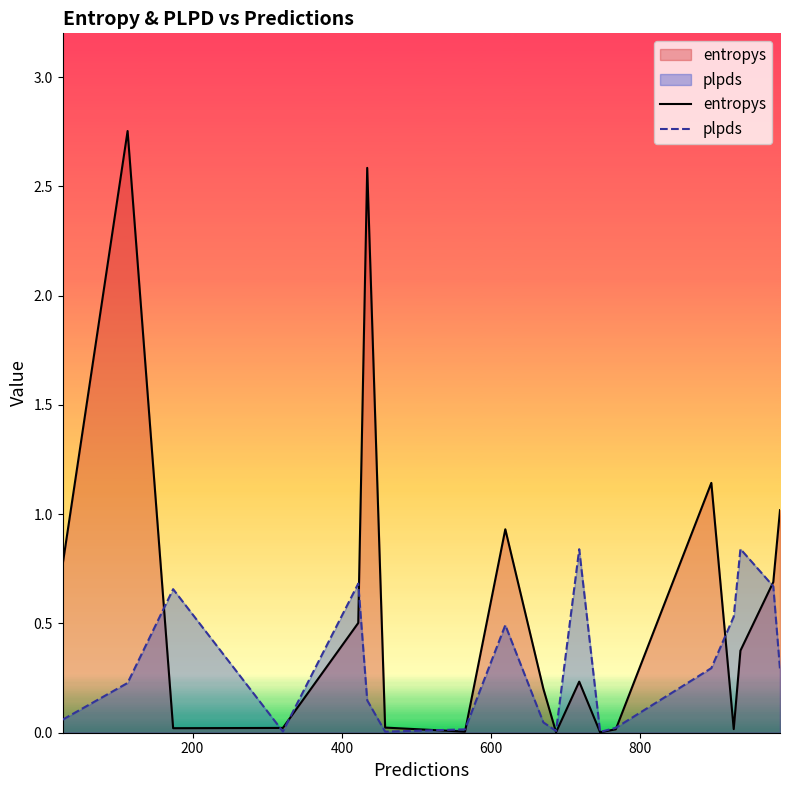

Which series has the widest spread of values?

entropys